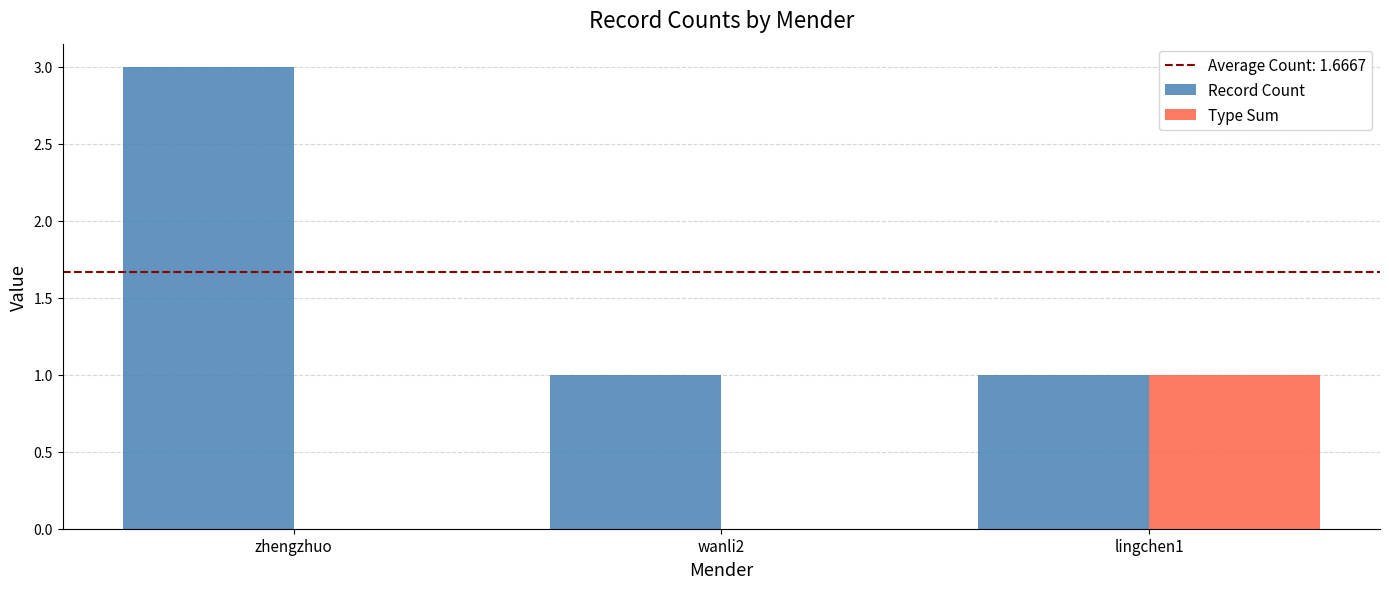

Is it true that Record Count equals 1 at zhengzhuo?

False